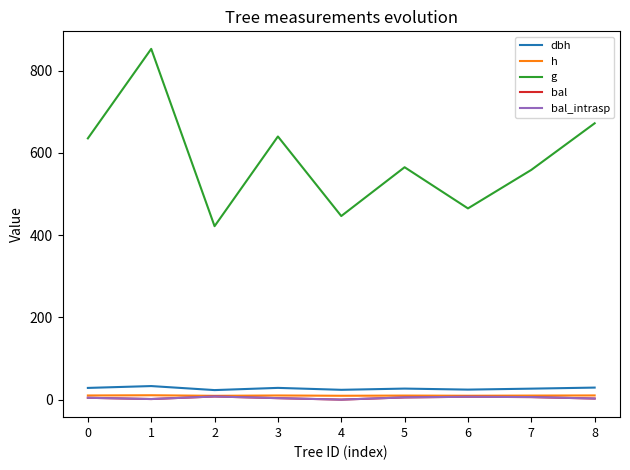

What is the value of the g point at the 9th from the left?

671.7